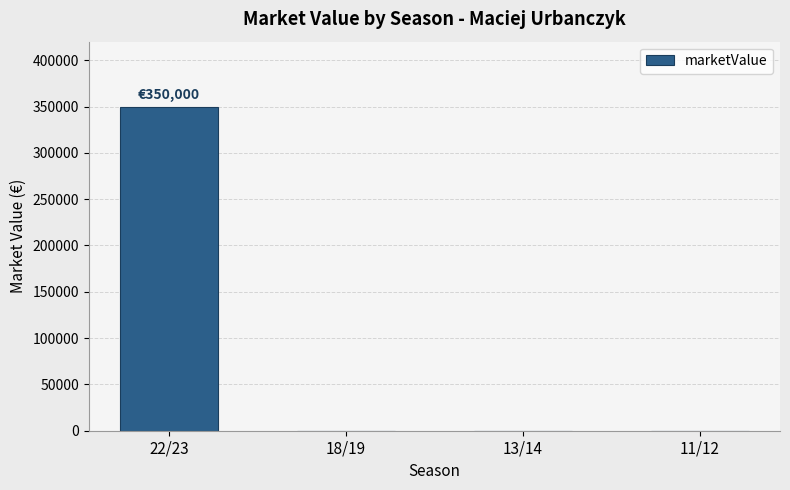

Is it true that the value at 18/19 is 239026?

False